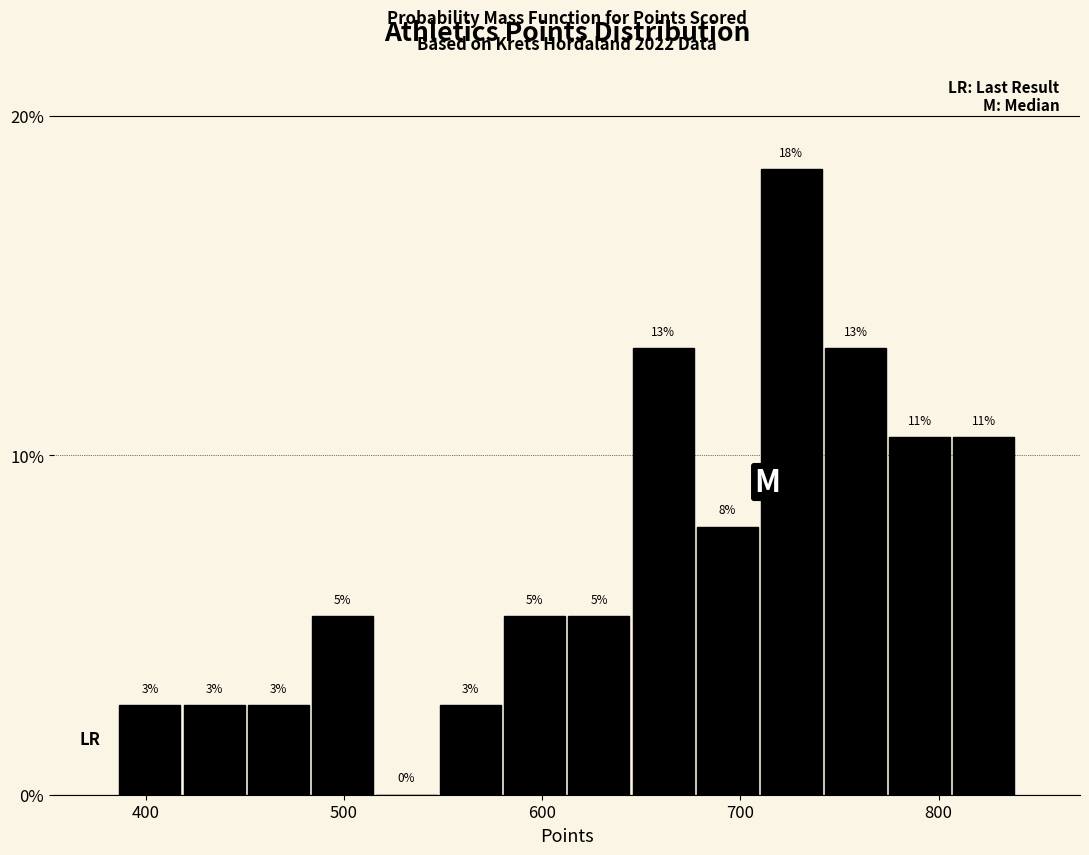

Read against the x-axis, roughly where is the centre of the tallest bar?

730